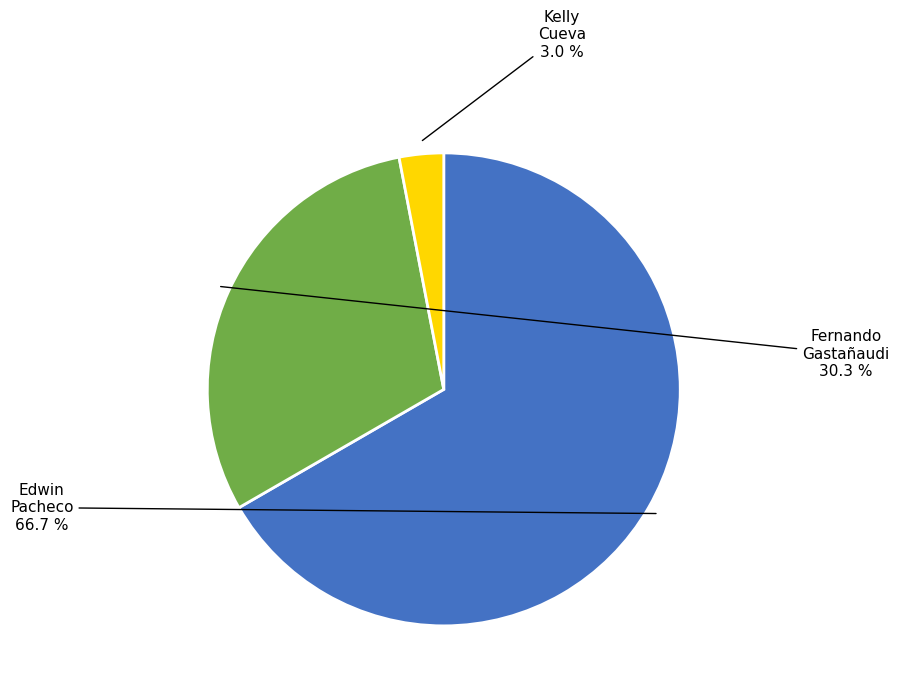

Does any single category account for the majority?

Yes